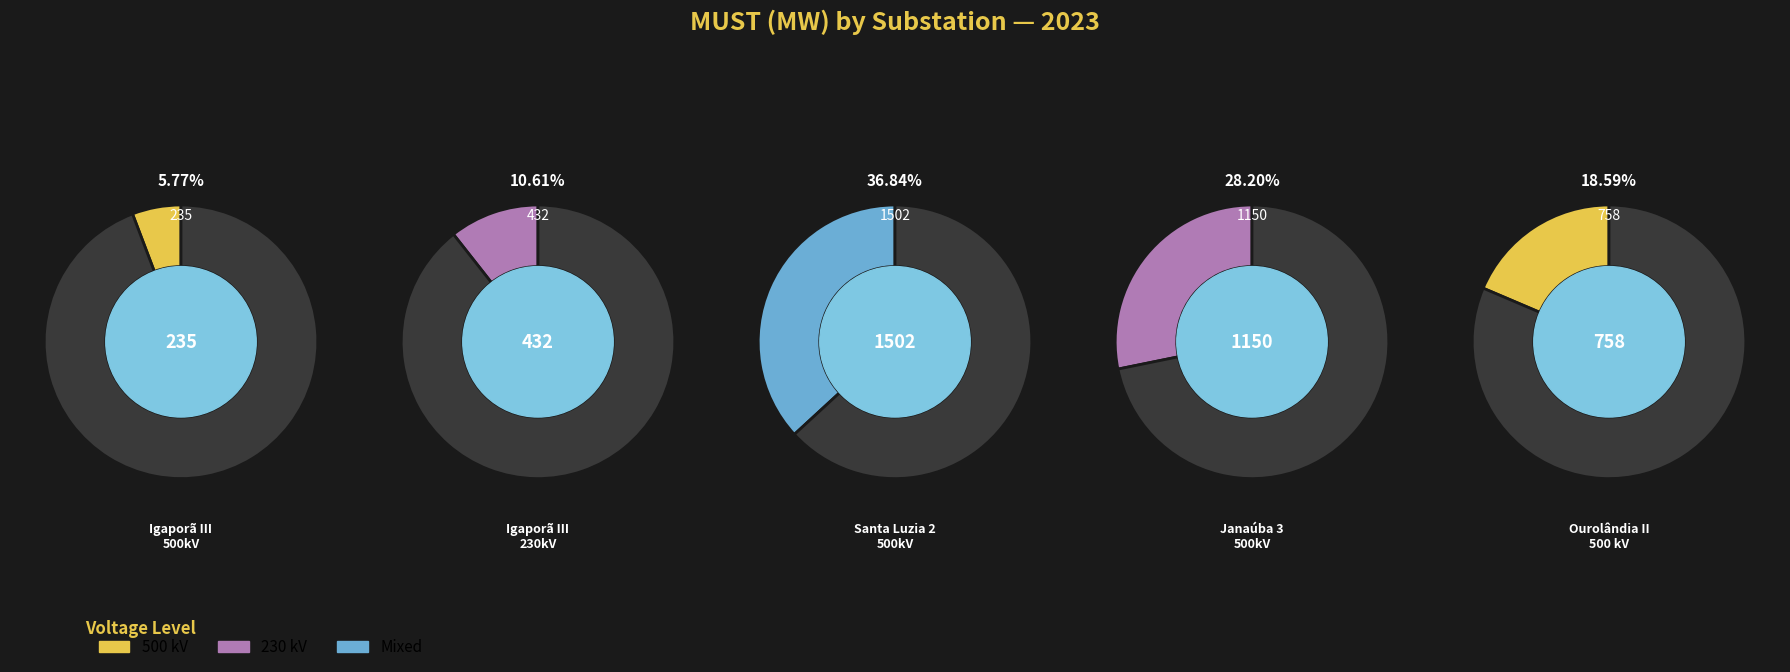

How much of the chart is everything except Janaúba 3 500kV?

71.8%